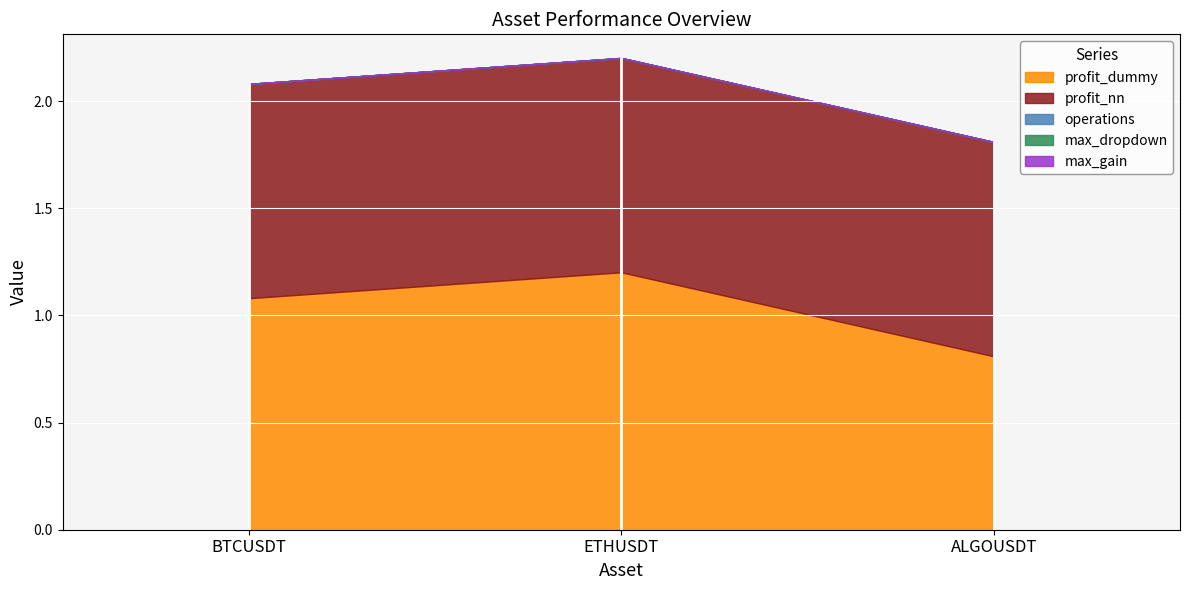

Is the value of profit_dummy at ETHUSDT greater than the value of profit_nn at ALGOUSDT?

Yes